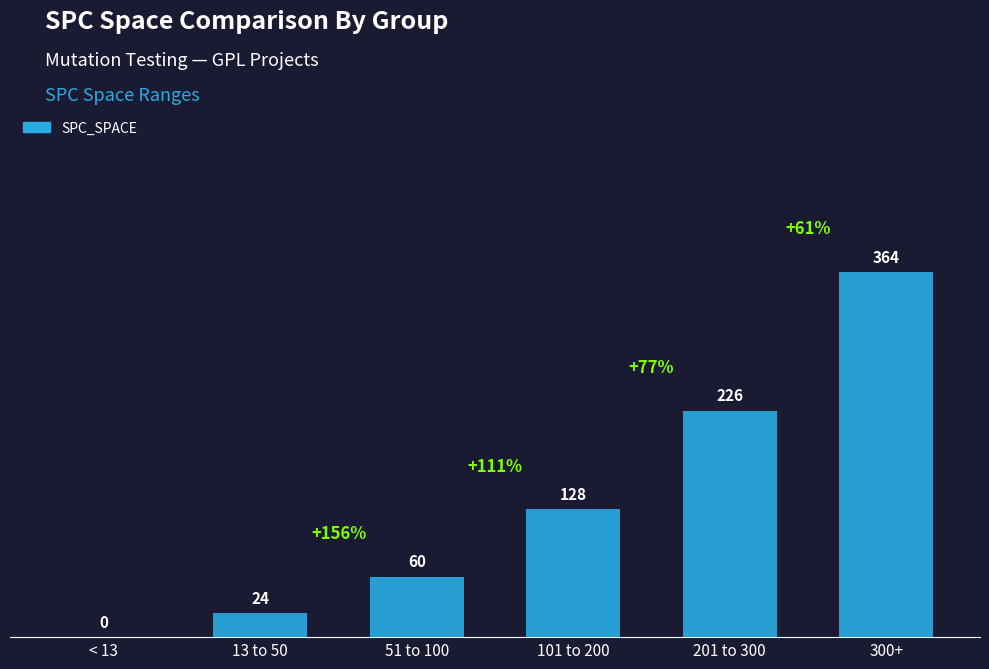

Are the bars horizontal?

No